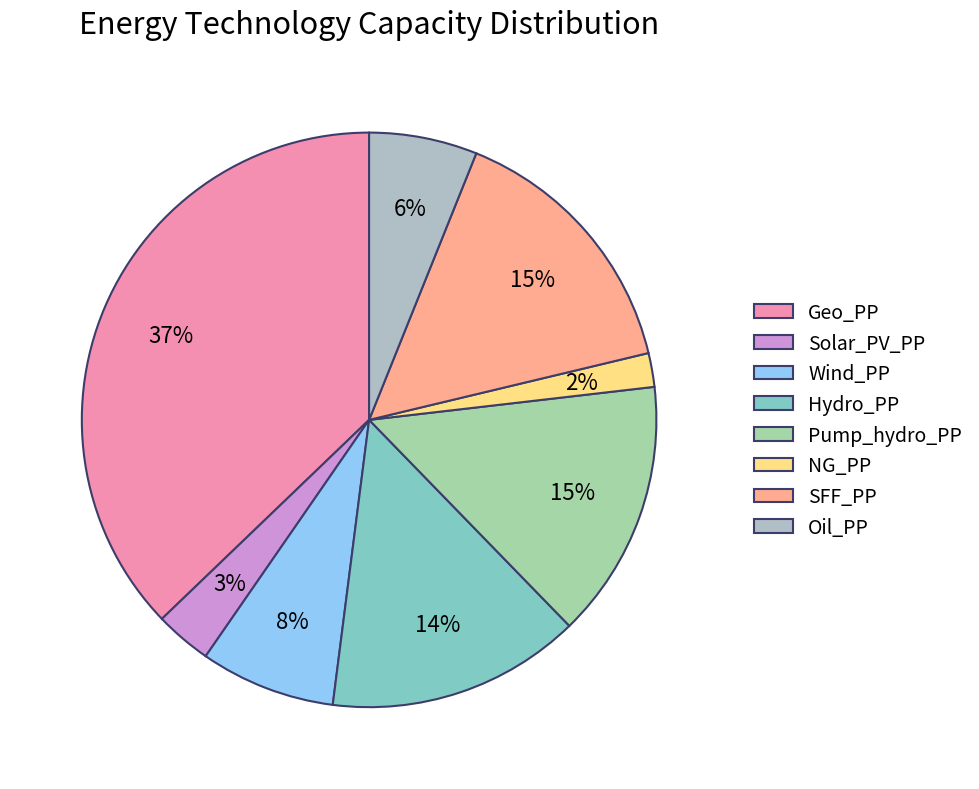

Which category has the biggest portion of the pie?

Geo_PP